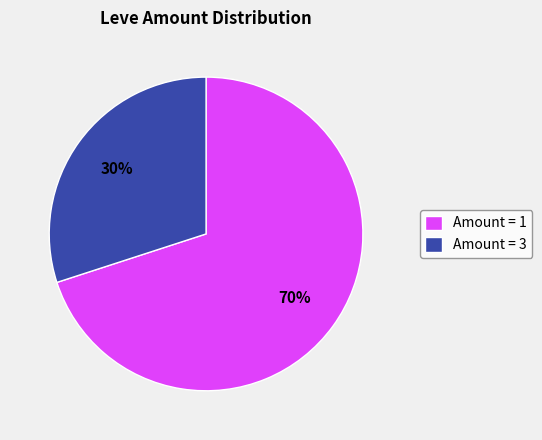

How many segments does this pie chart have?

2